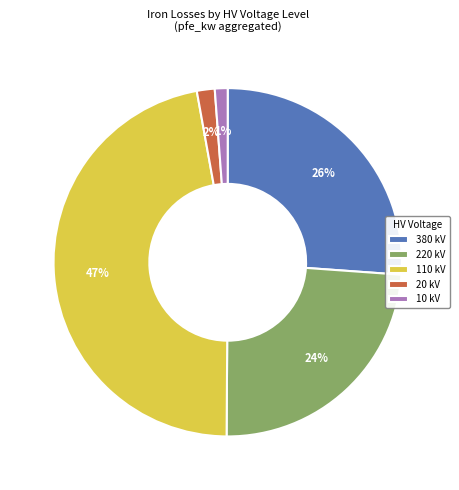

Is there any slice that represents more than half of the pie?

No